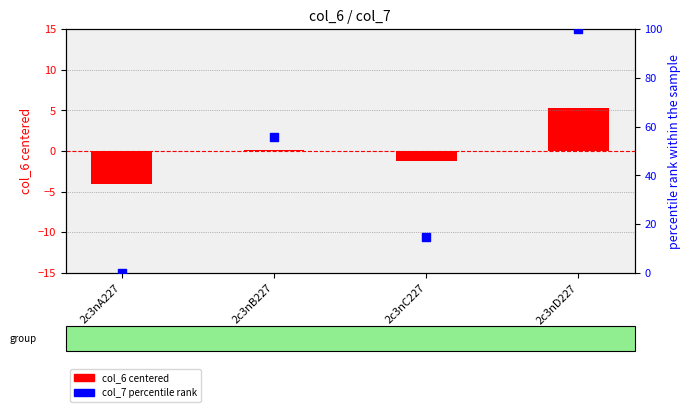

What are all the series names shown in the legend?

col_6 (centered), col_7 (percentile rank)